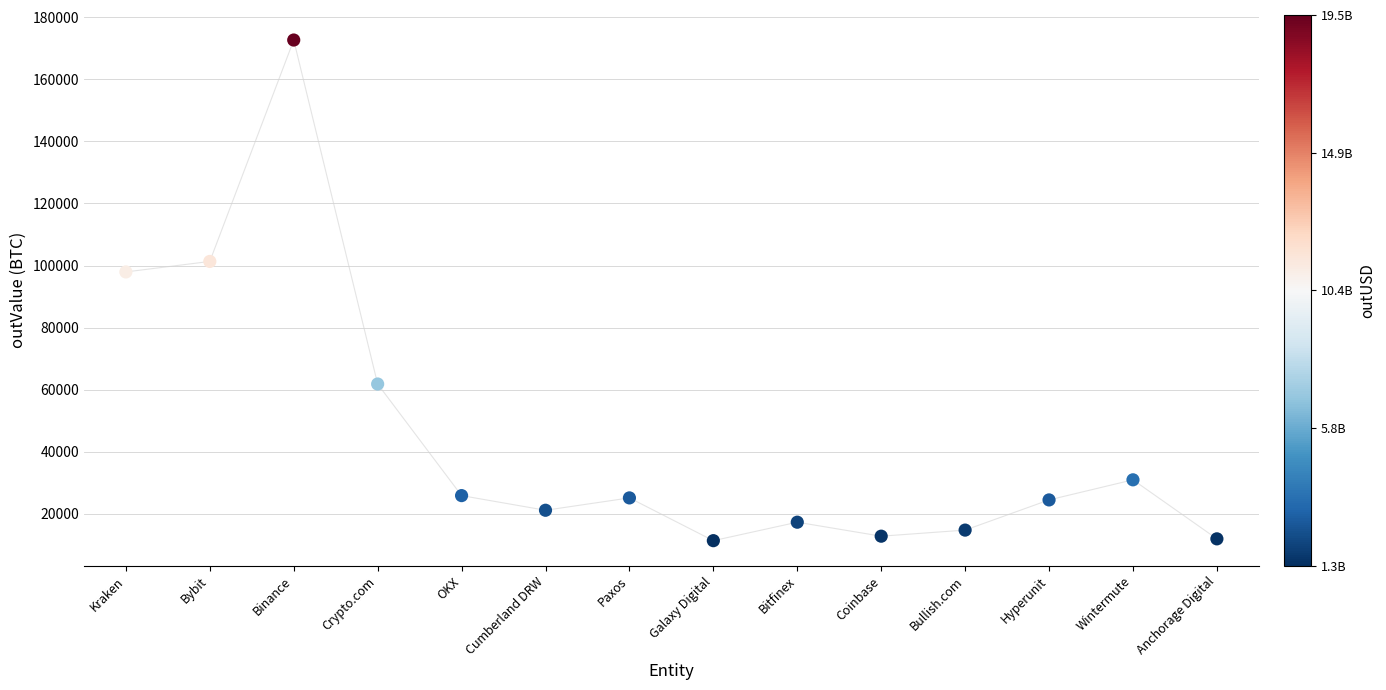

What is the range of Y values (max minus min)?

161243.6